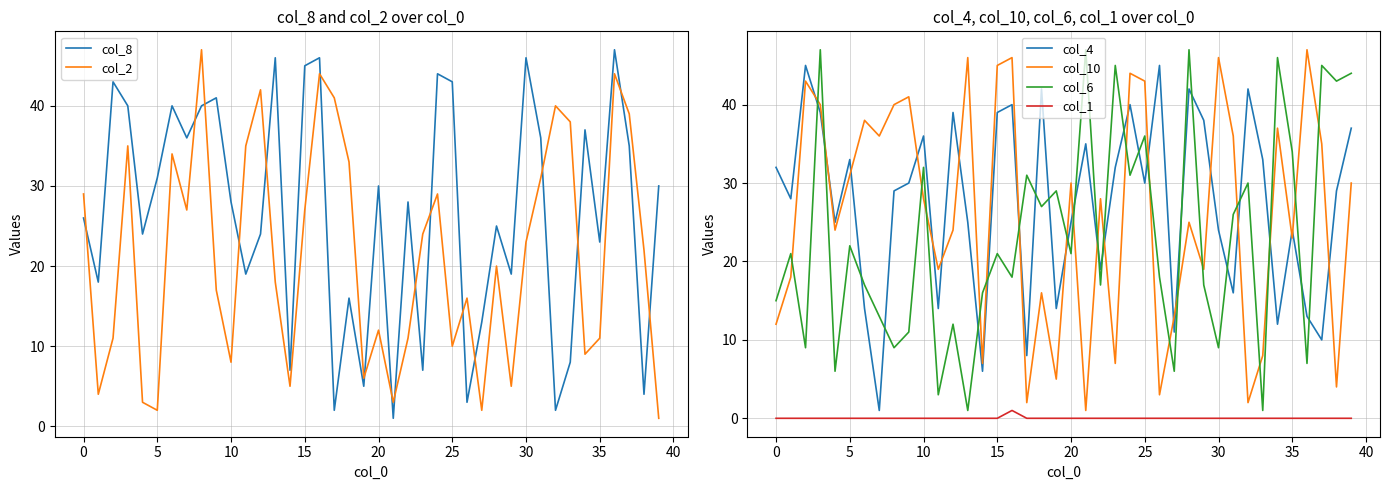

How many values in the col_8 series are below 28?

19